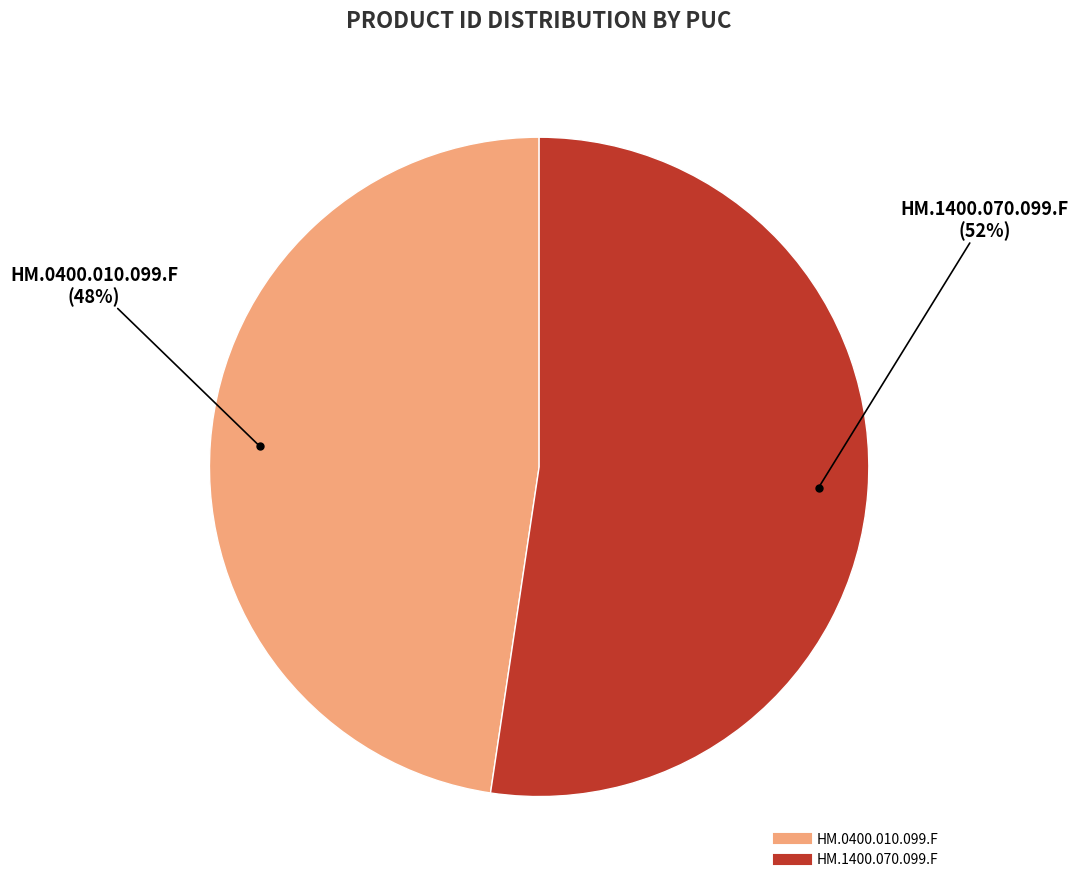

To the nearest percent, what percentage of the pie is HM.0400.010.099.F?

48%